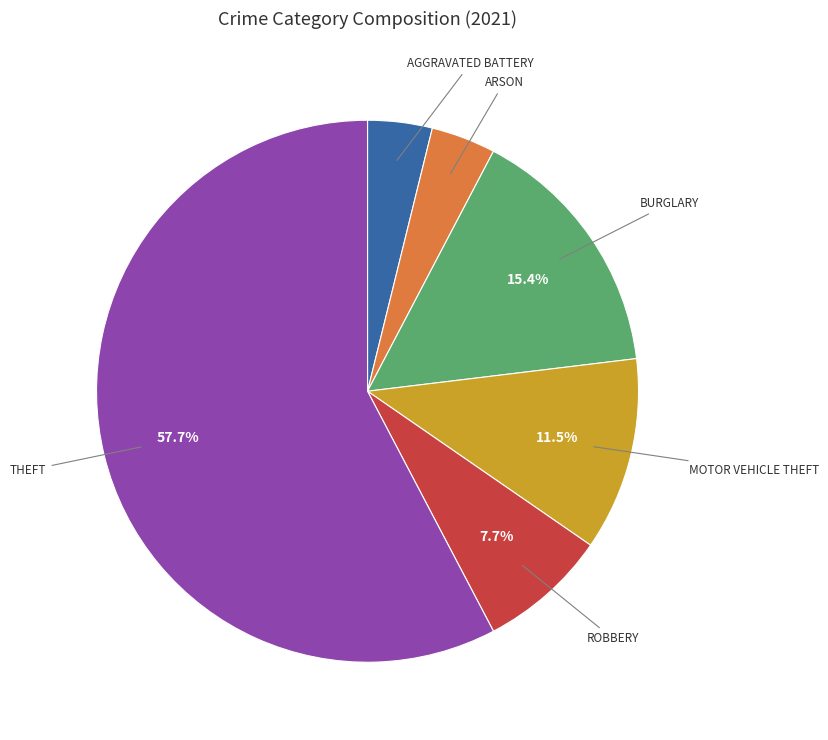

Does any single category account for the majority?

Yes